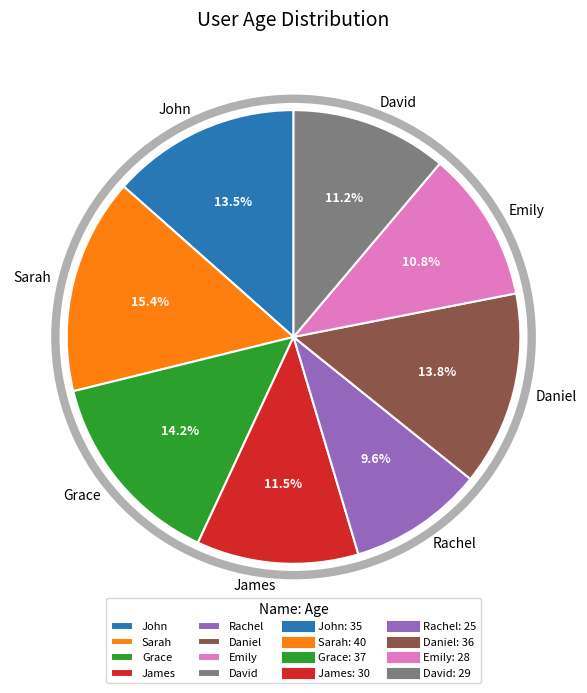

Is Sarah the majority of the pie?

No